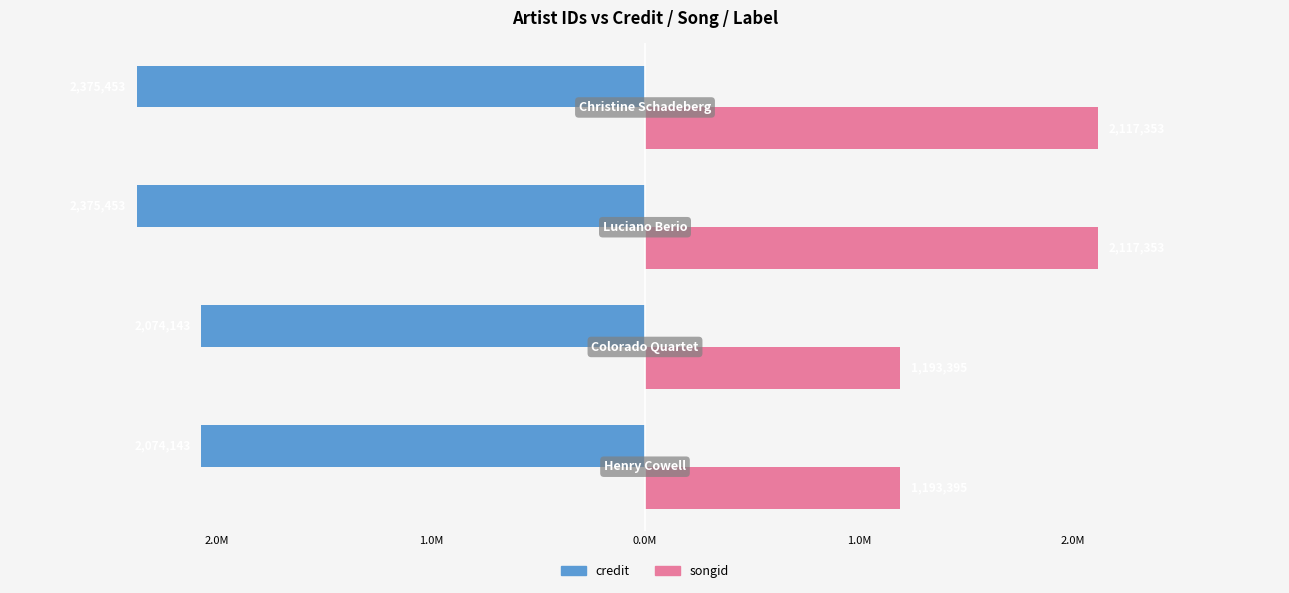

What is the average value of the credit series?

-2.2